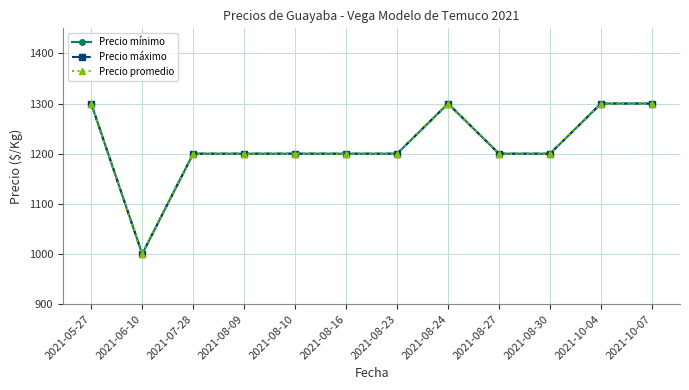

Does the chart have visible grid lines?

Yes